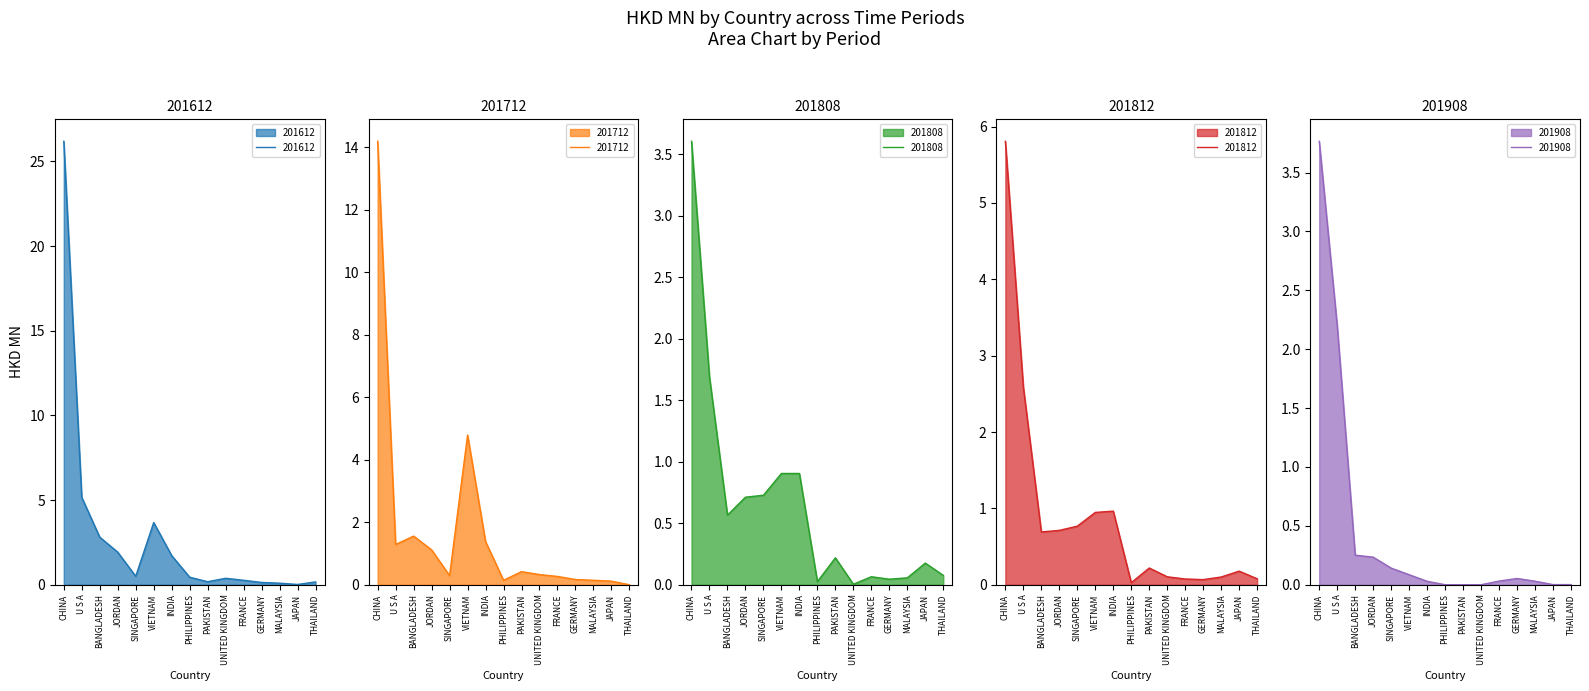

What is the greatest value displayed?

26.2